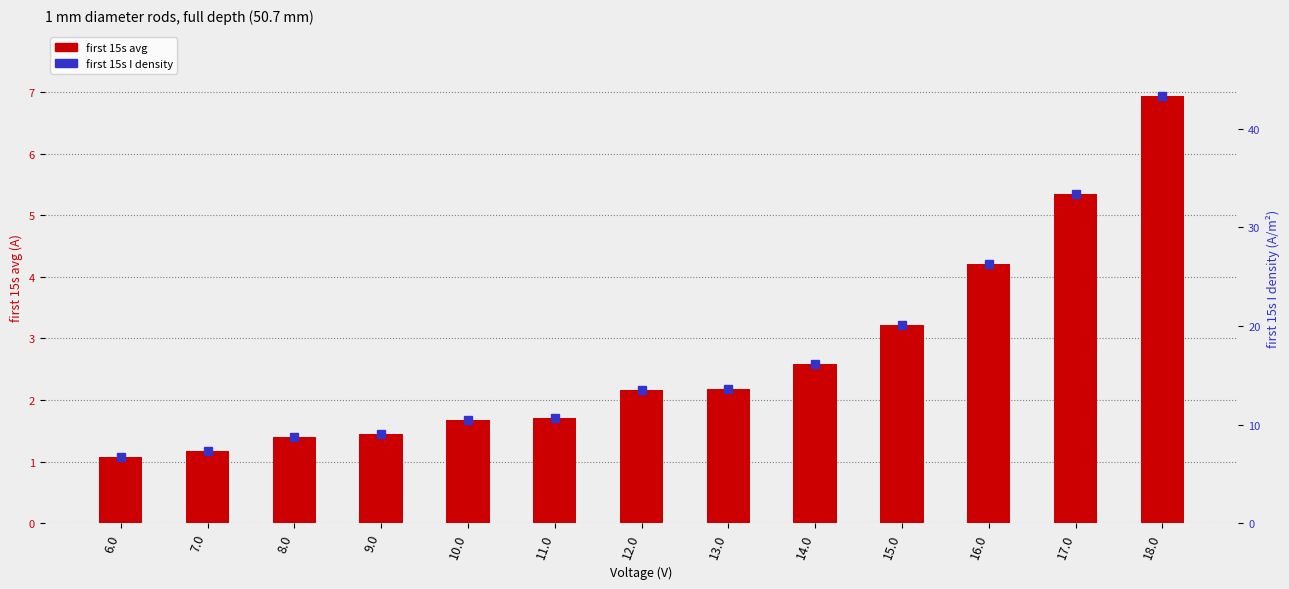

At how many categories does at least one series exceed 28?

2